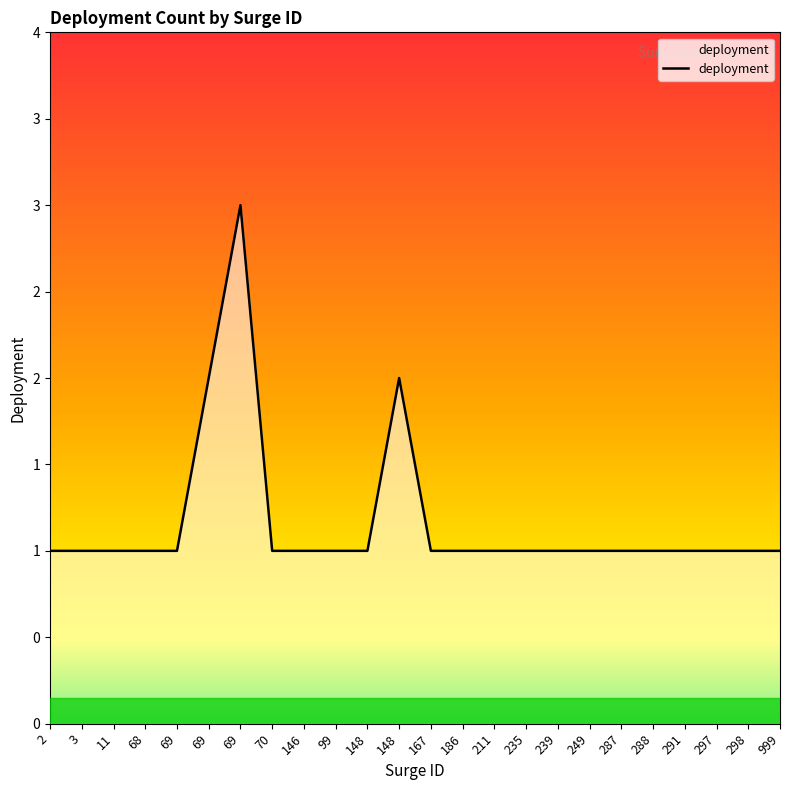

What is the label of the 20th point from the right?

69